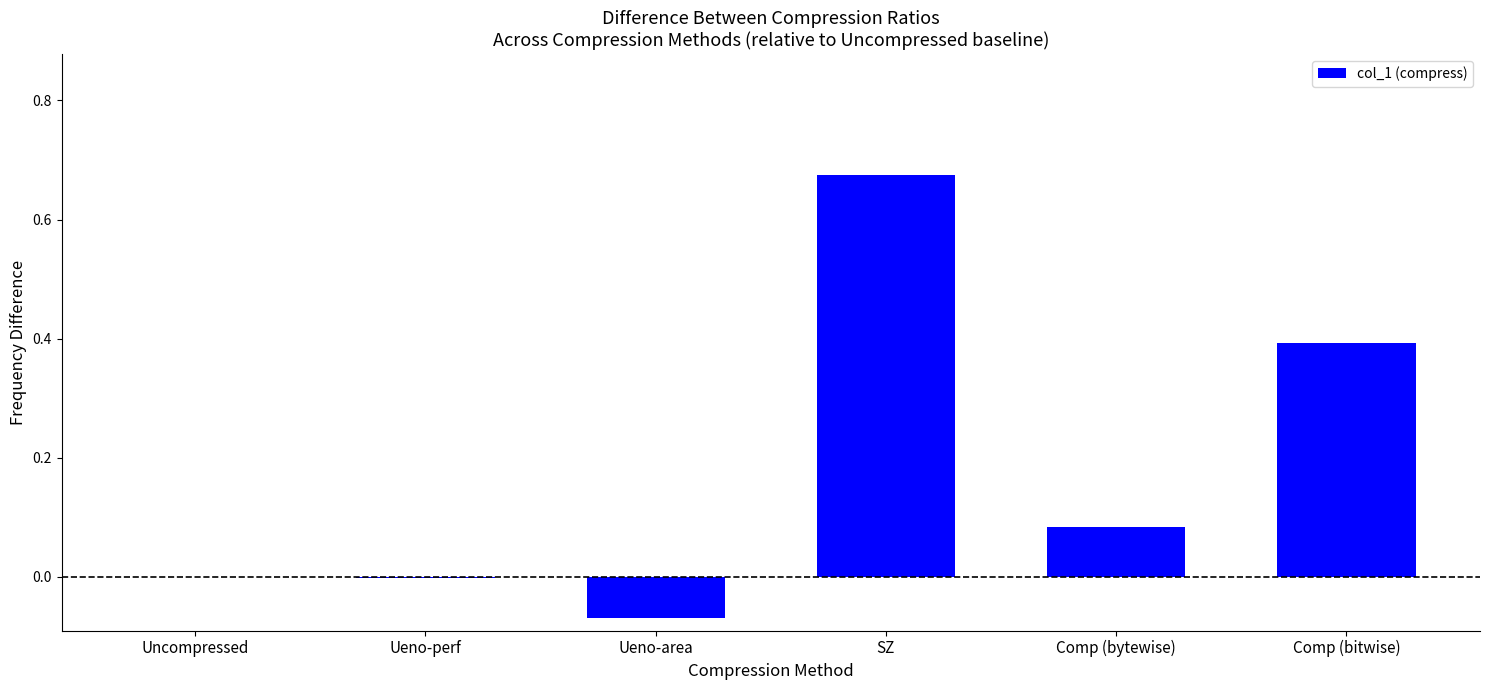

What is the sum of all values?

1.1